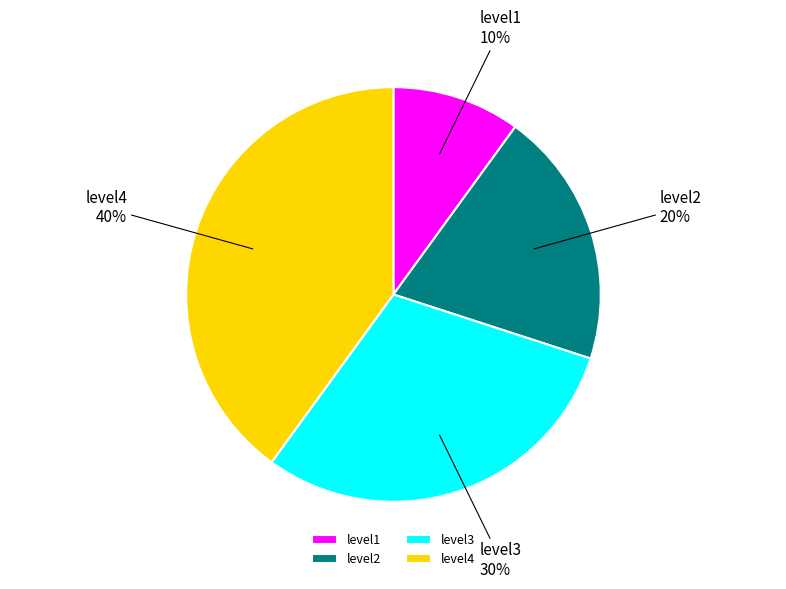

Approximately how many times larger is the value at level1 compared to level3?

0.3